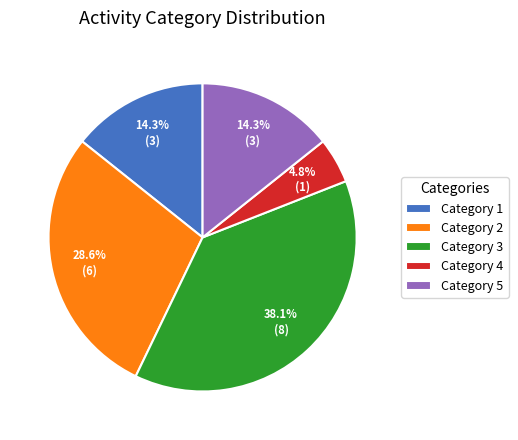

Which category has the smallest portion of the pie?

Category 4